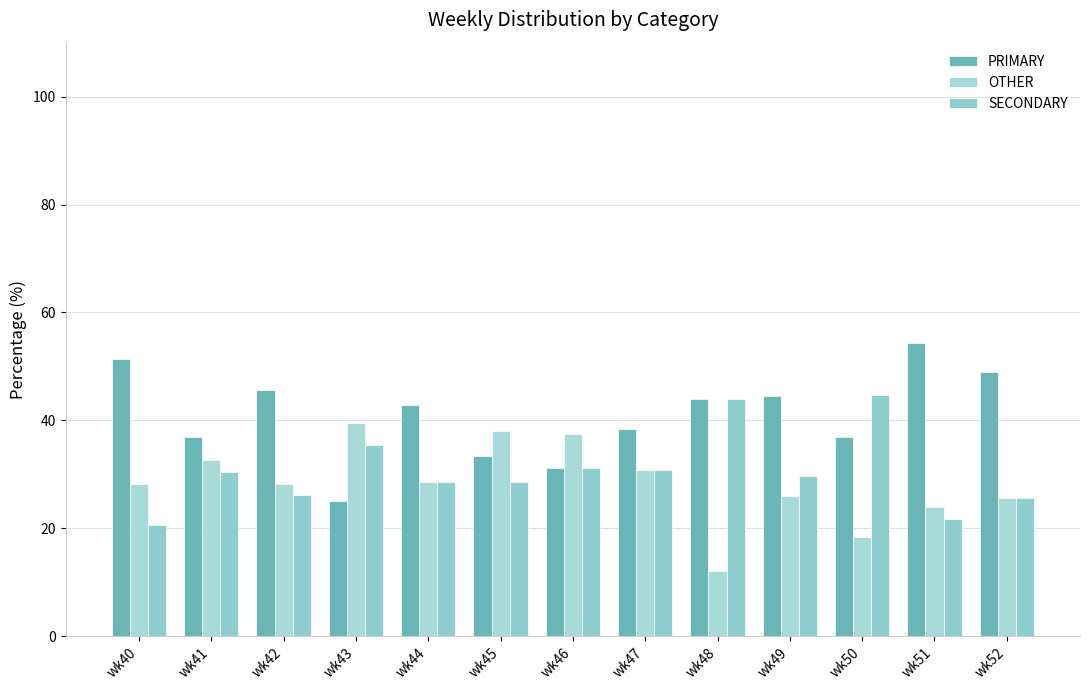

How many values in the PRIMARY series exceed 42?

7